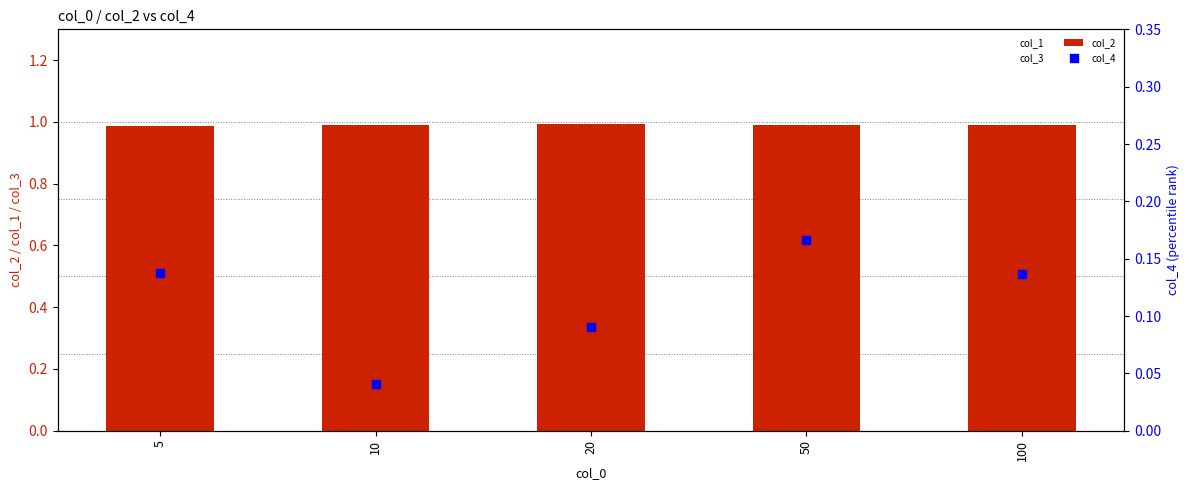

At how many categories does at least one series exceed 0?

5